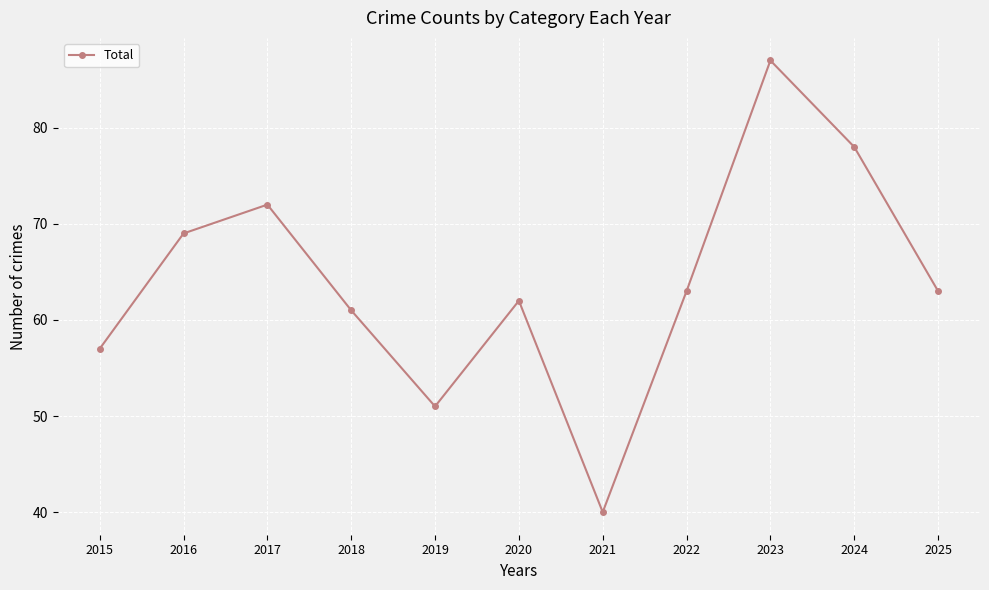

Does the chart have visible grid lines?

Yes